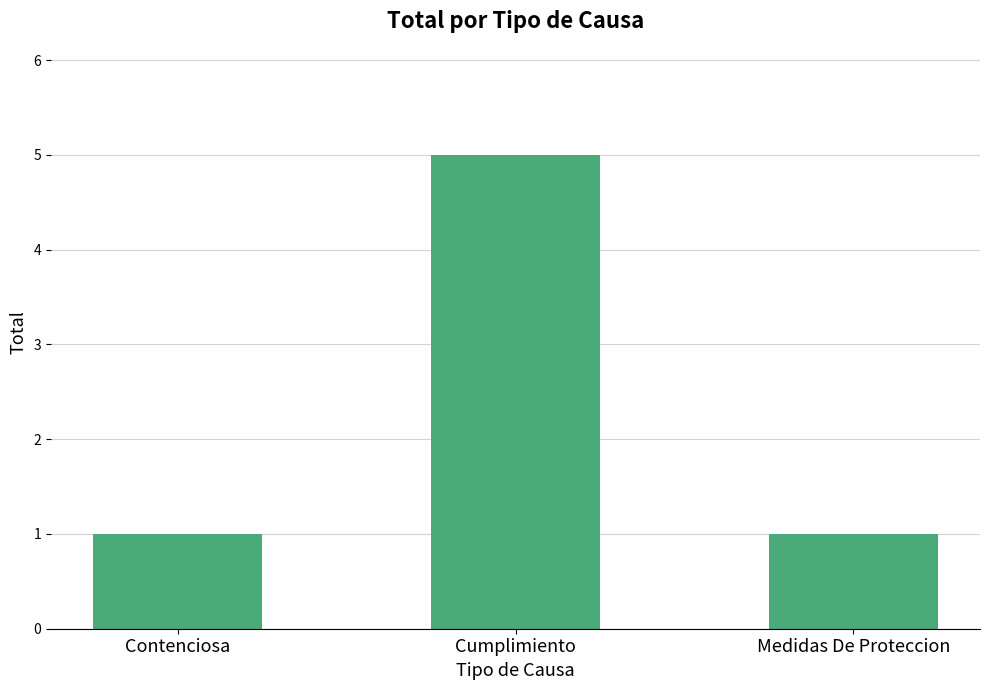

Are the bars horizontal?

No